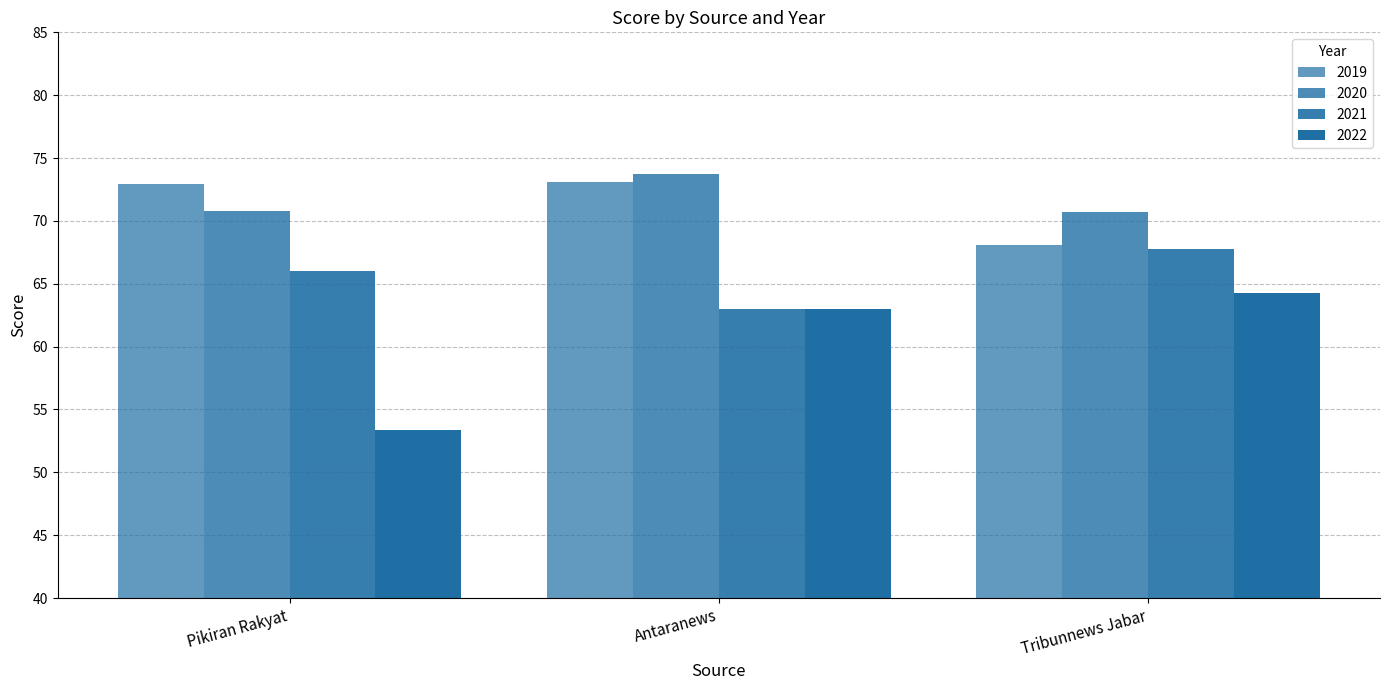

At which category does the chart reach its peak across all series?

Antaranews